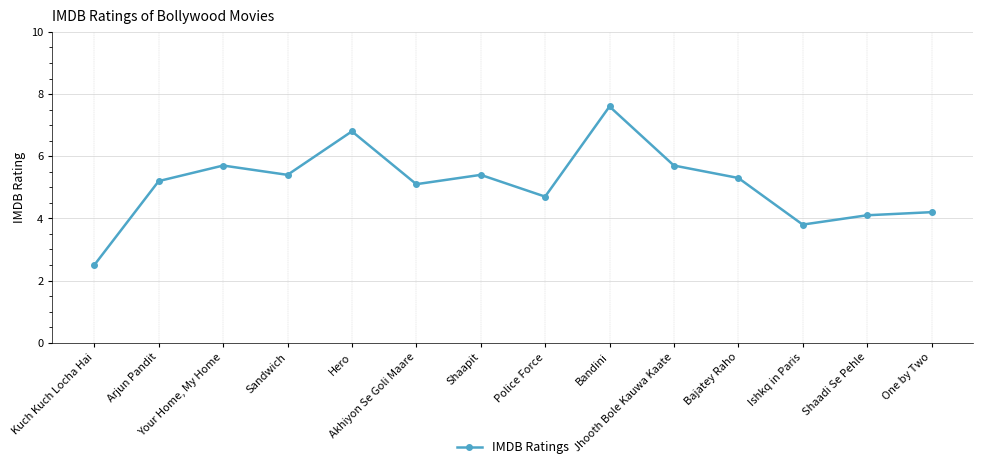

What is the sum of all values?

71.5